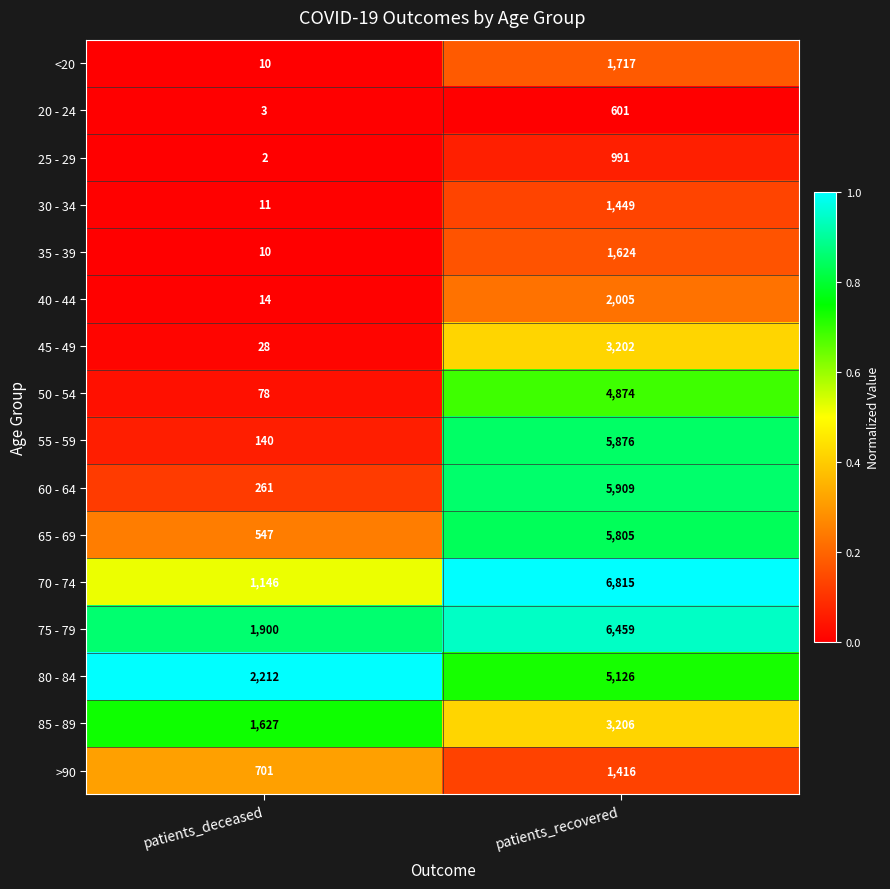

What is the lowest value of the 45 - 49 series?

28